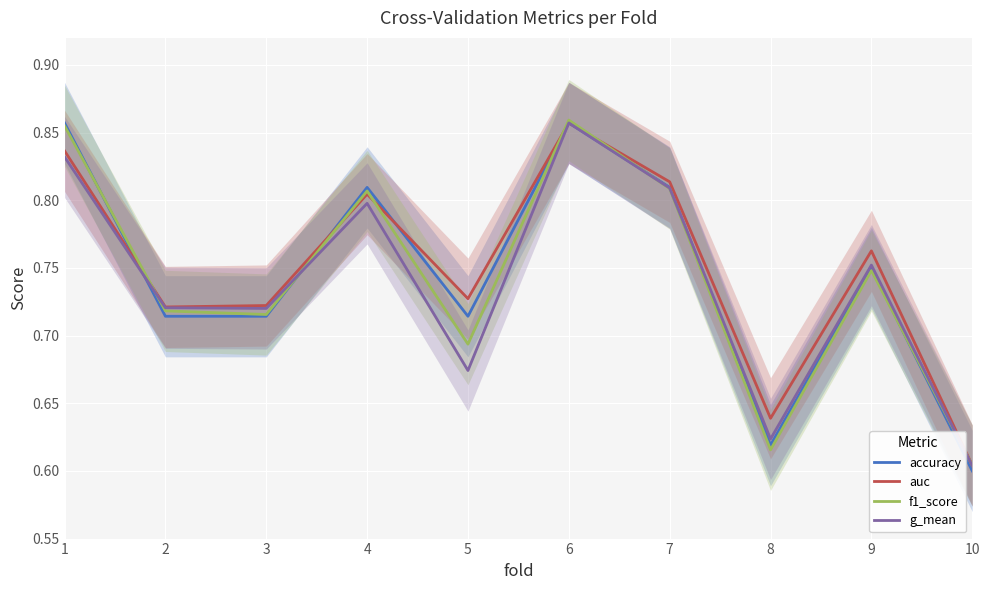

What is the value of the auc point at the 9th from the left?

0.8